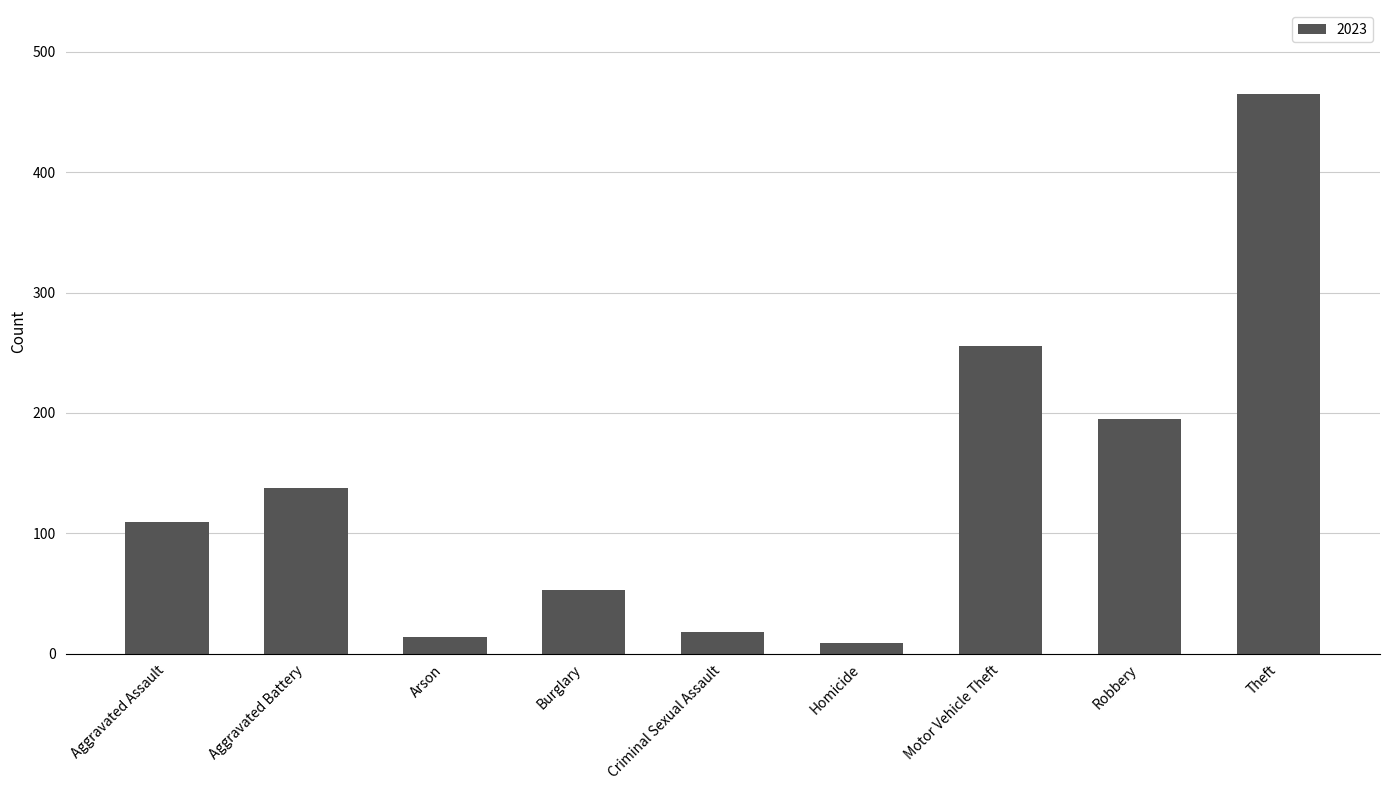

Count the number of categories in the chart.

9